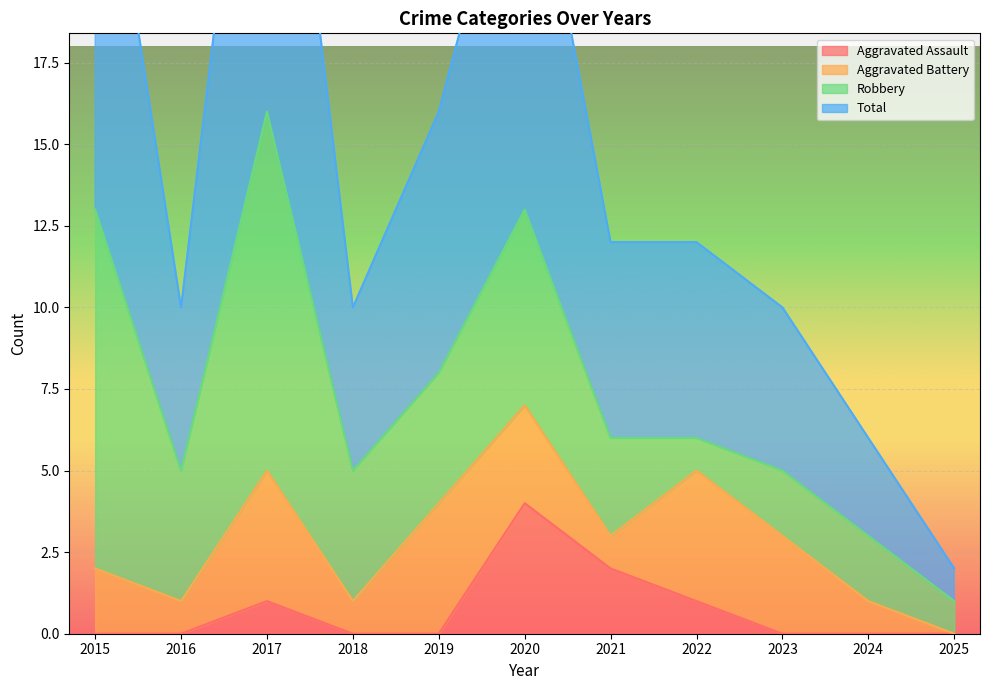

What is the sum of the Total values at 2024 and 2018?

16